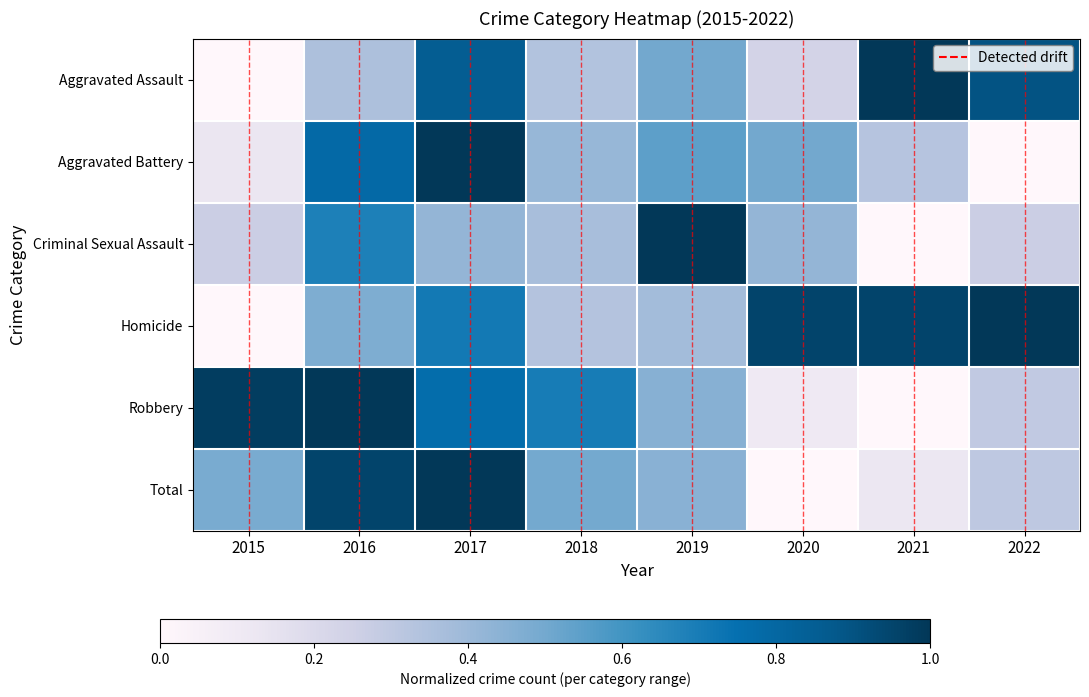

Rank the series at 2019 from lowest to highest value.

Homicide, Total, Robbery, Aggravated Assault, Aggravated Battery, Criminal Sexual Assault